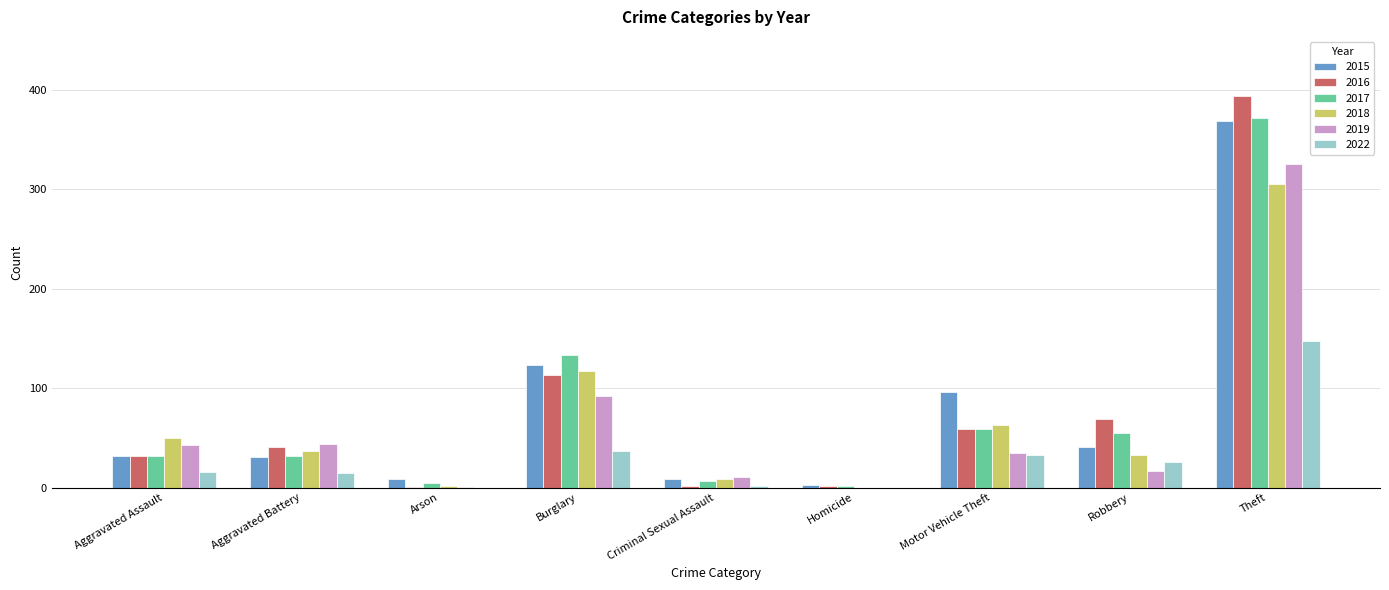

What is the sum of all 2016 values?

713